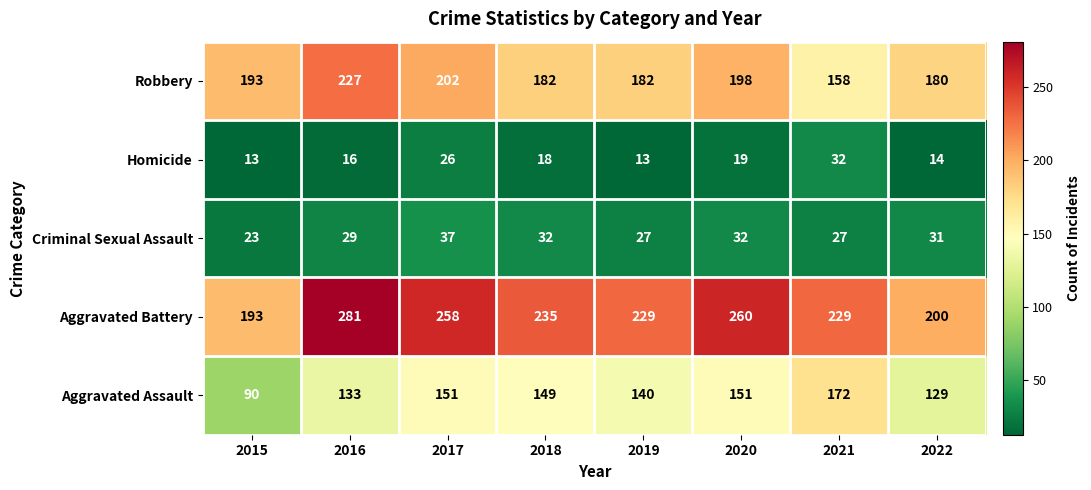

What is the lowest value of the Aggravated Assault series?

90